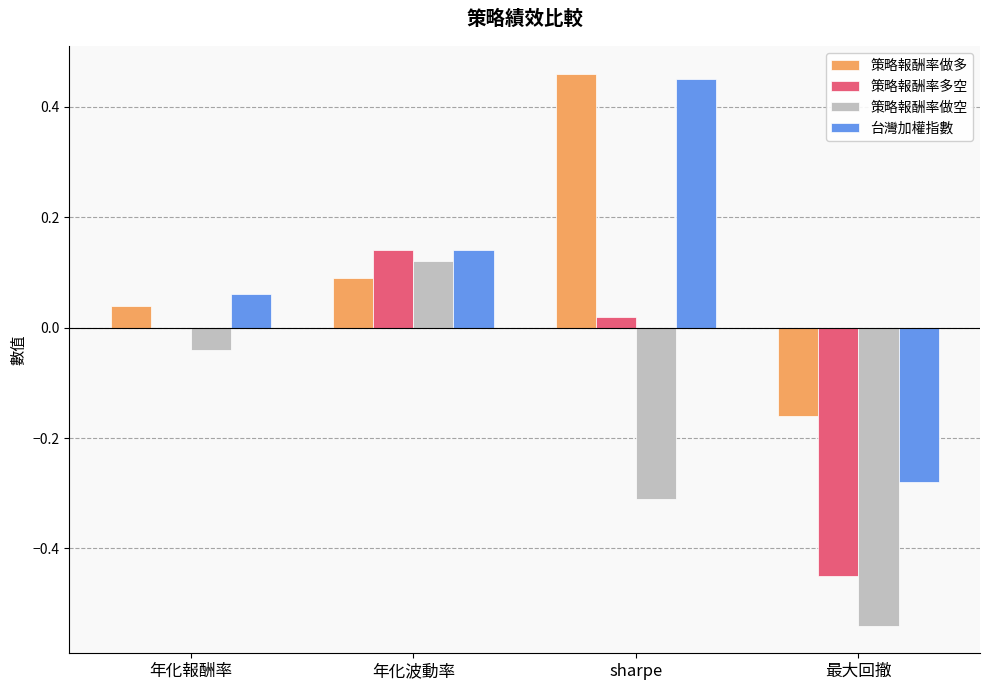

What is the total value across all series at 最大回撤?

-1.4